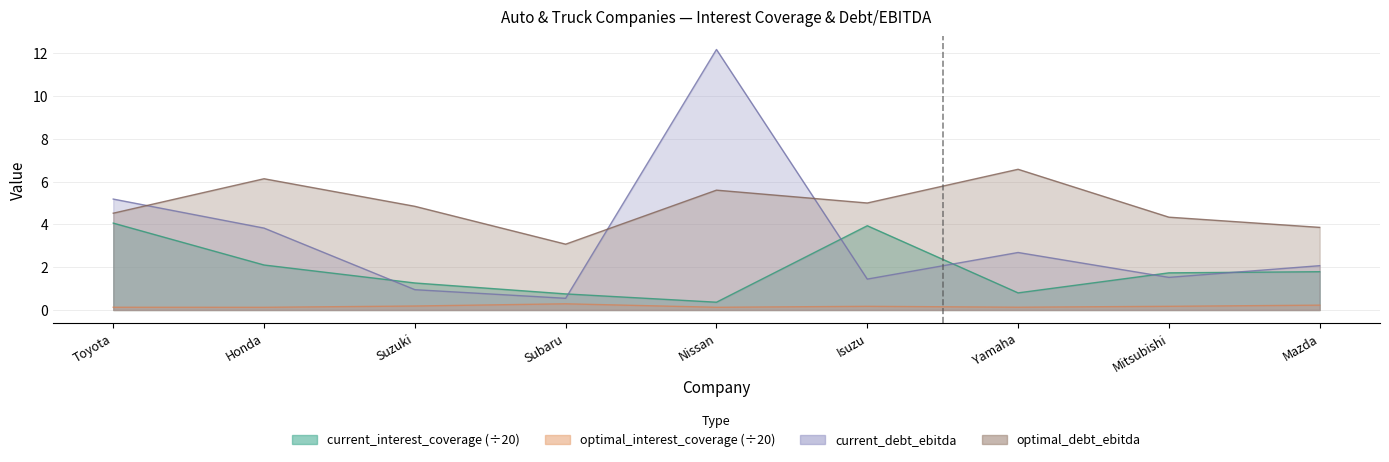

Rank the series by their average value, from lowest to highest.

optimal_interest_coverage, current_interest_coverage, current_debt_ebitda, optimal_debt_ebitda